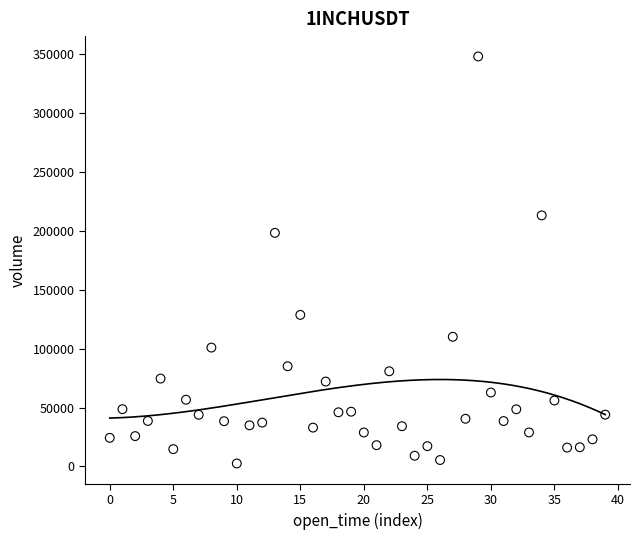

What is the range of Y values (max minus min)?

345621